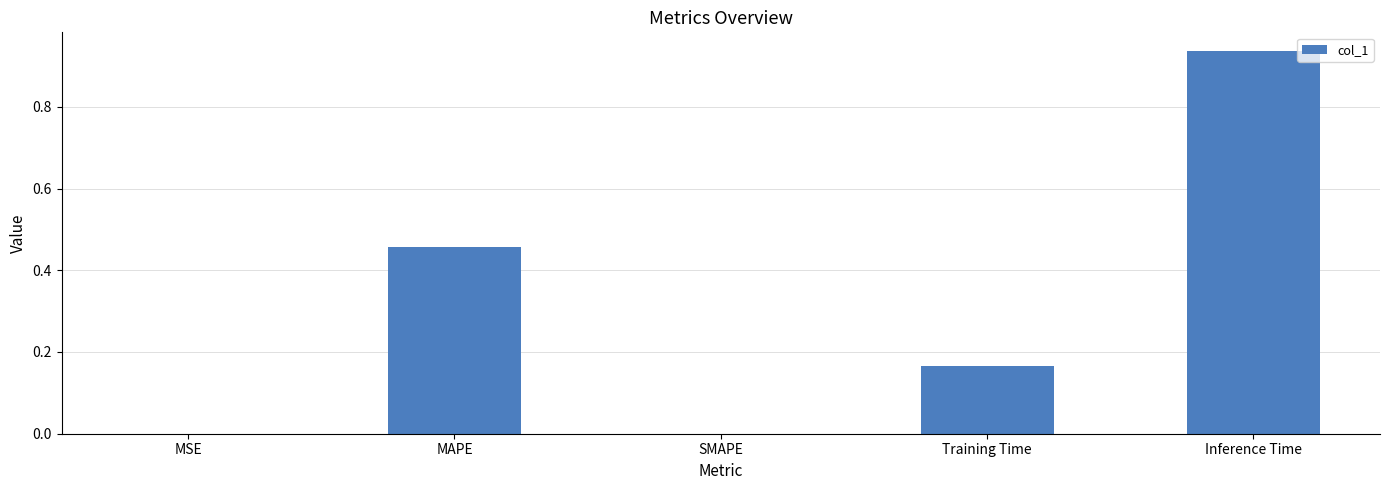

Between Inference Time and Training Time, which is larger?

Inference Time